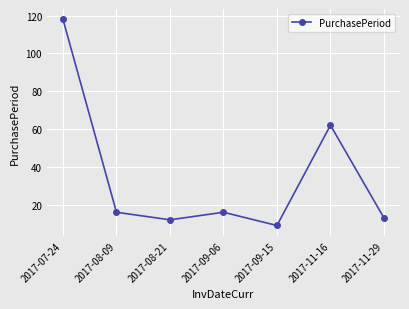

Approximately how many times larger is the value at 2017-11-16 compared to 2017-11-29?

4.8